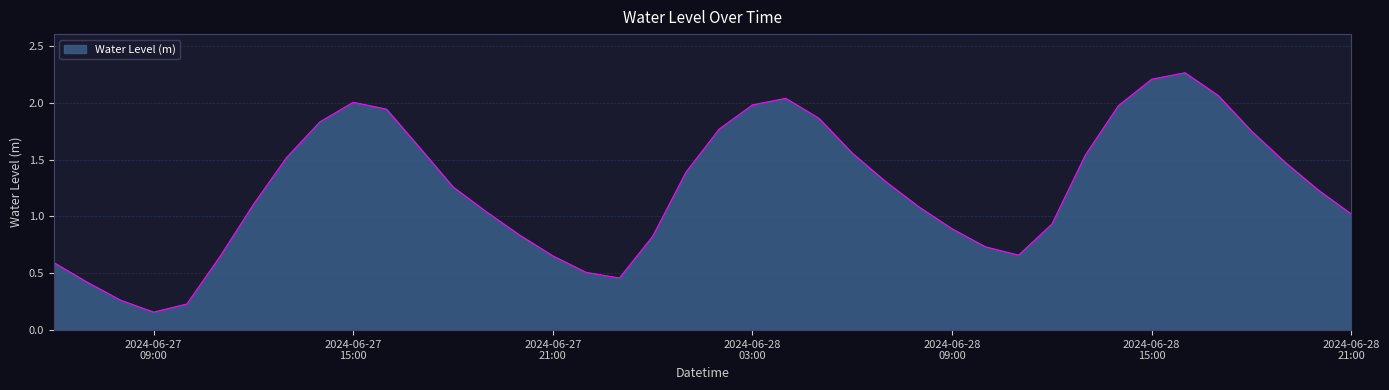

What is the value of the 28th point from the left?

0.9